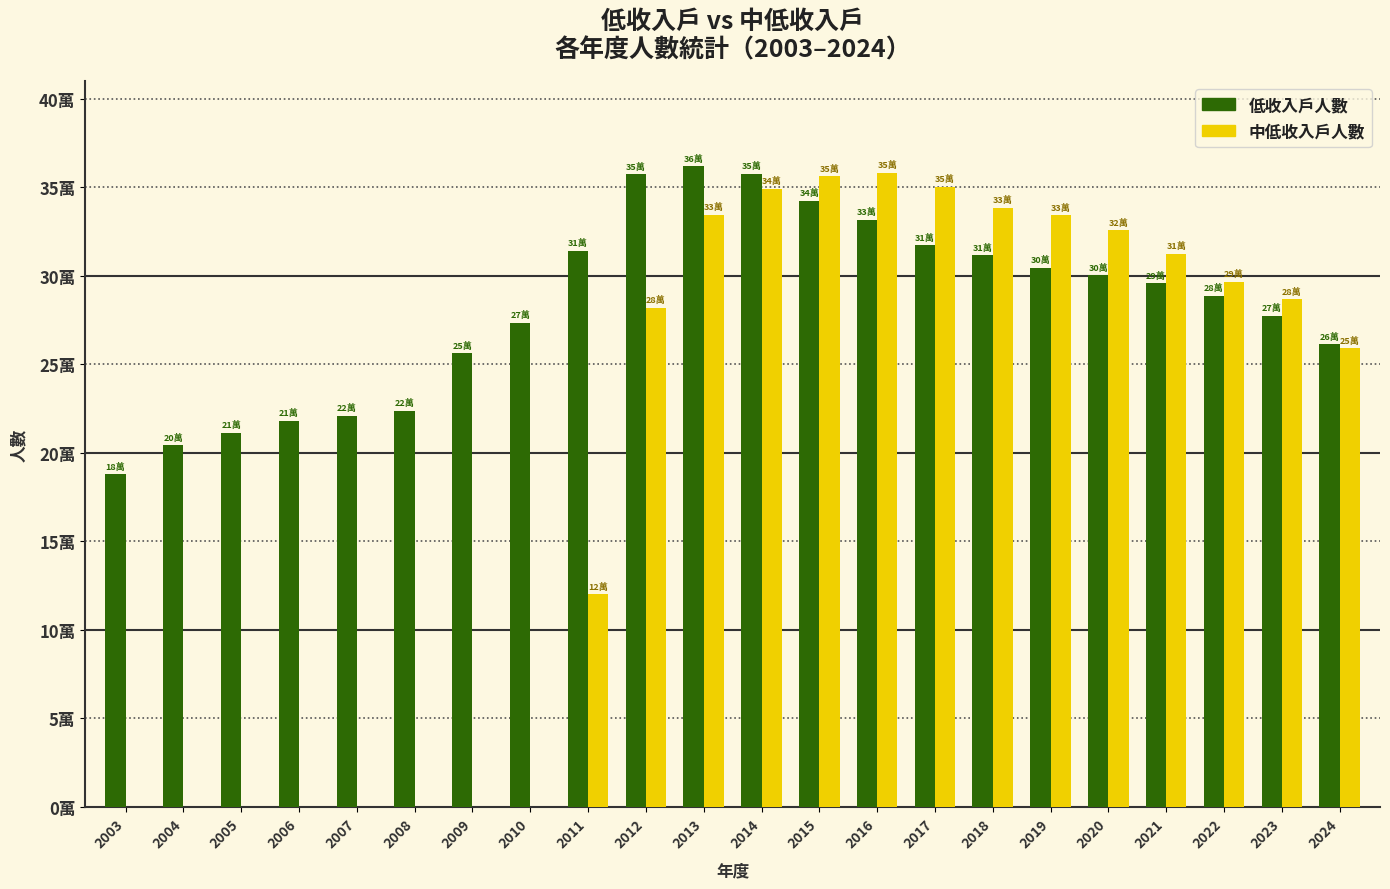

What are all the series names shown in the legend?

低收入戶人數, 中低收入戶人數